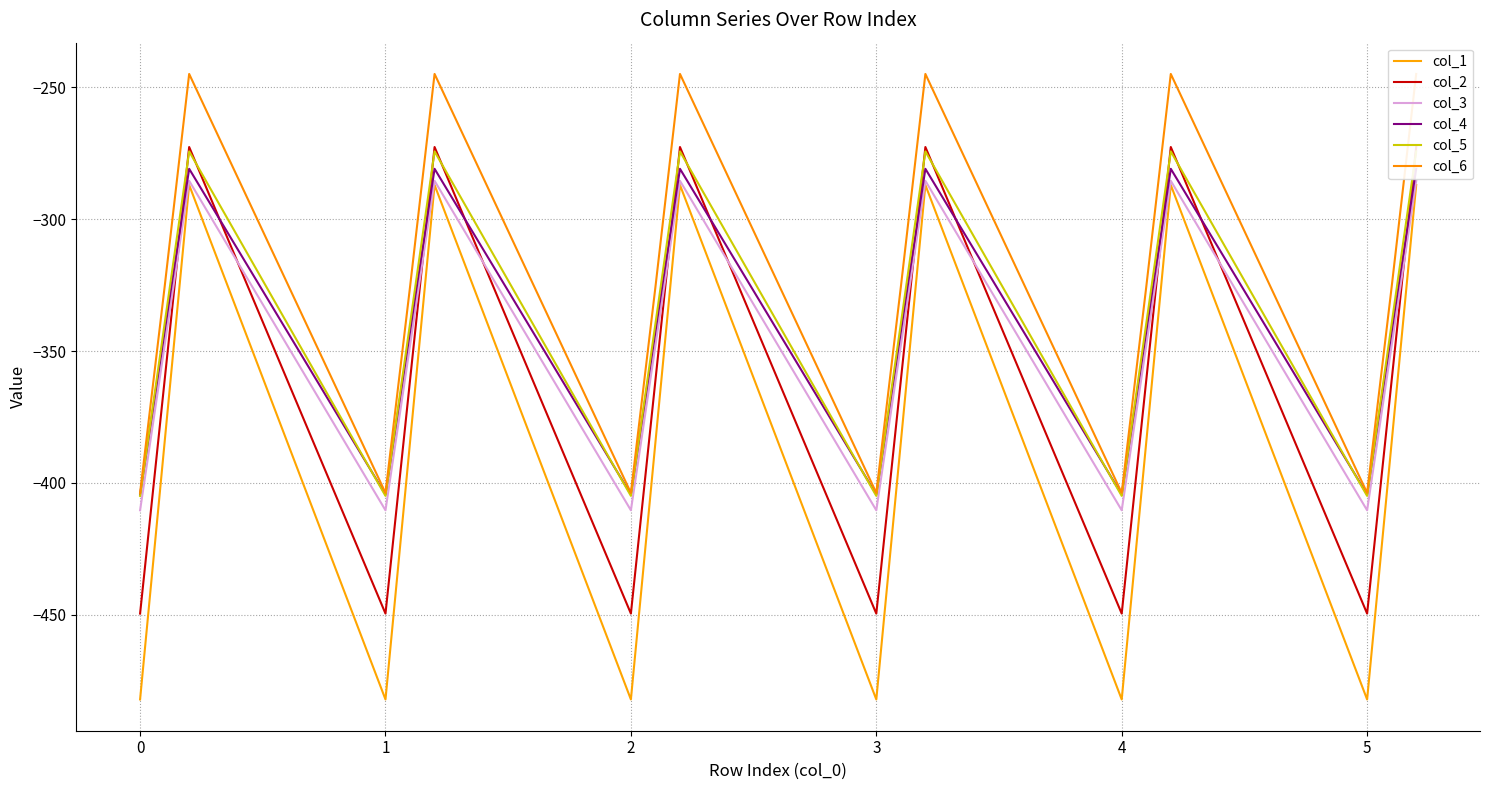

What is the highest value of the col_1 series?

-287.1